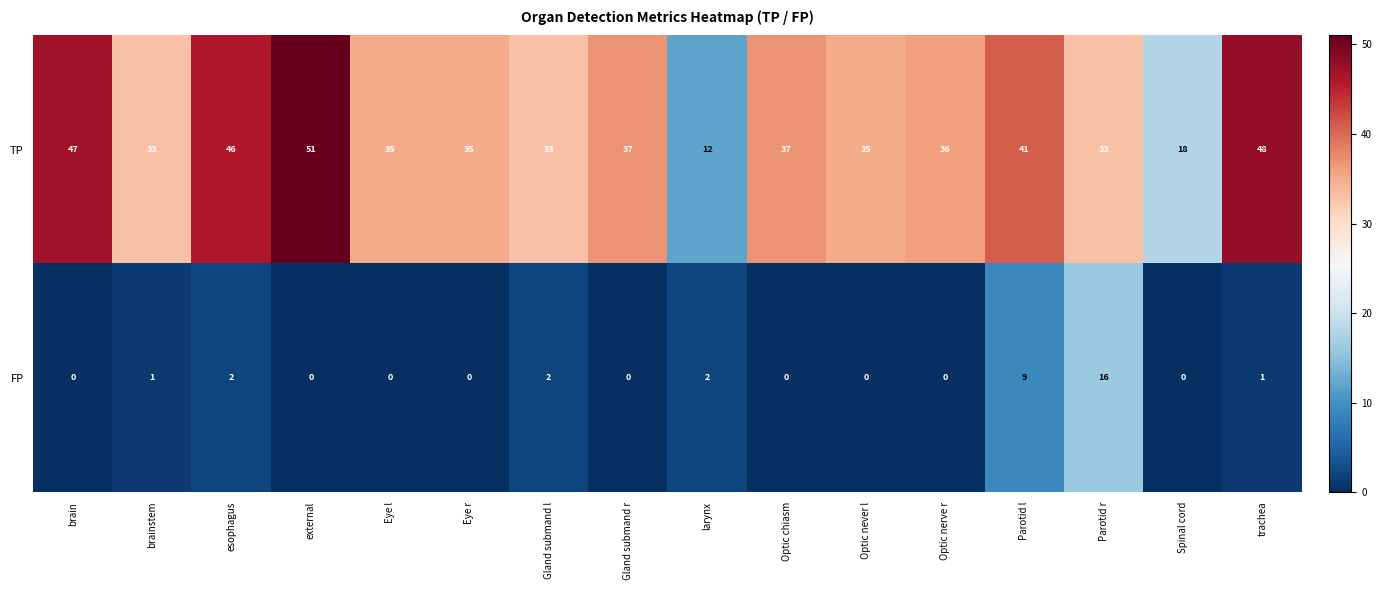

At which label does TP reach its minimum?

larynx